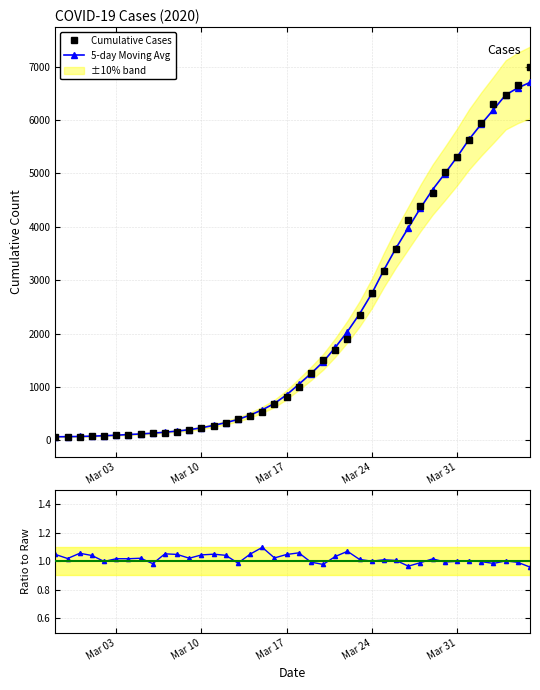

How many categories are shown in the chart?

40